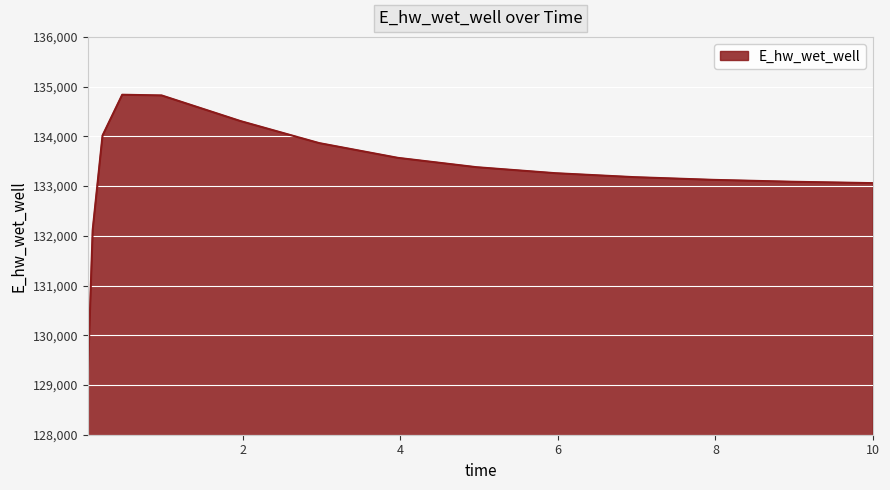

What is the maximum value shown in the chart?

134836.8